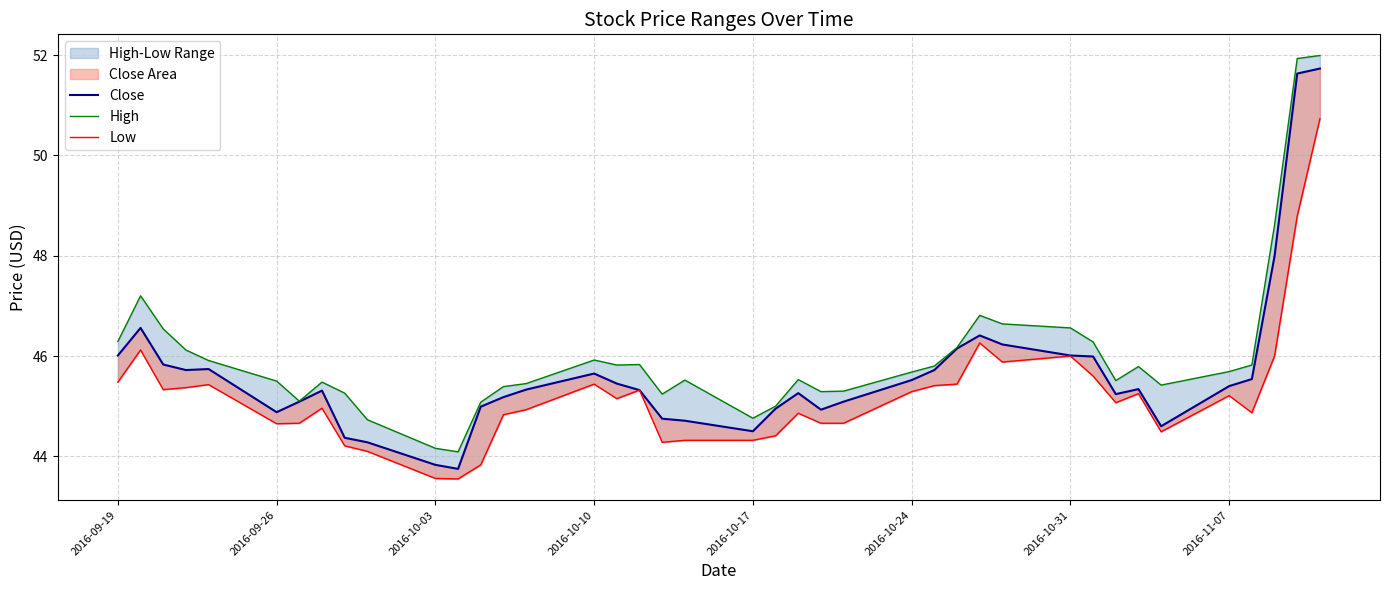

What value does the High series have at 2016-10-10?

45.9